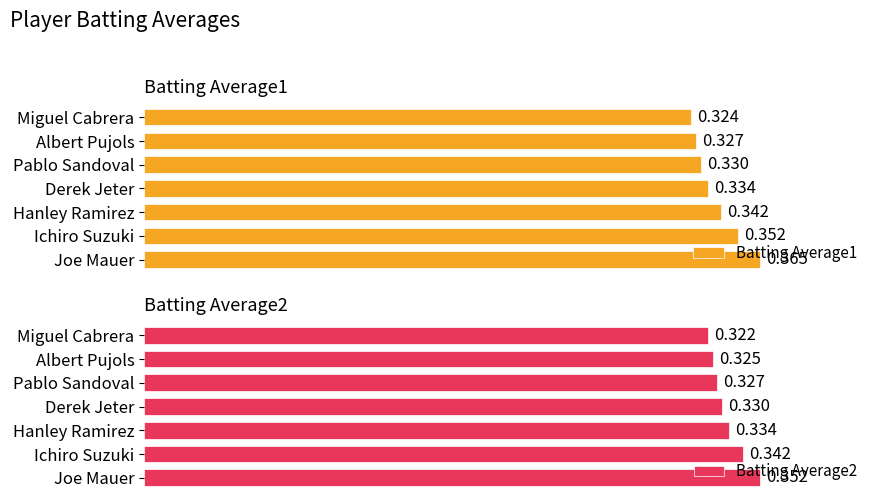

Which category has the highest value in the Batting Average1 series?

Joe Mauer